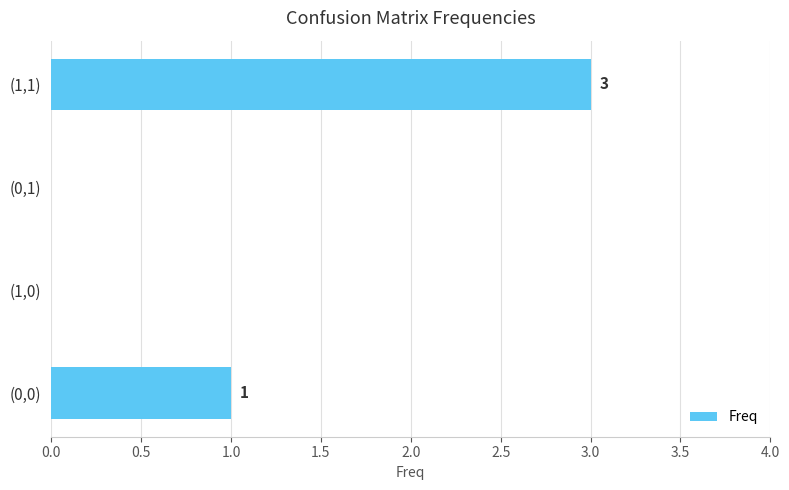

What is the maximum value shown in the chart?

3